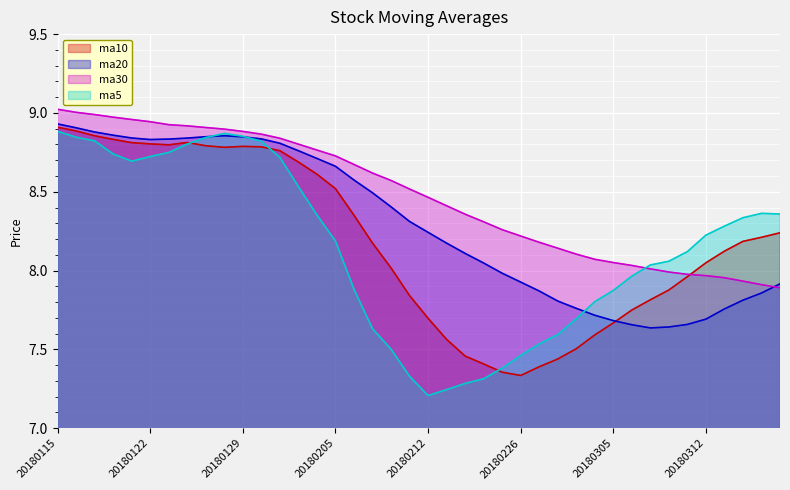

True or false: ma30 has more than 2 interior local peaks.

False